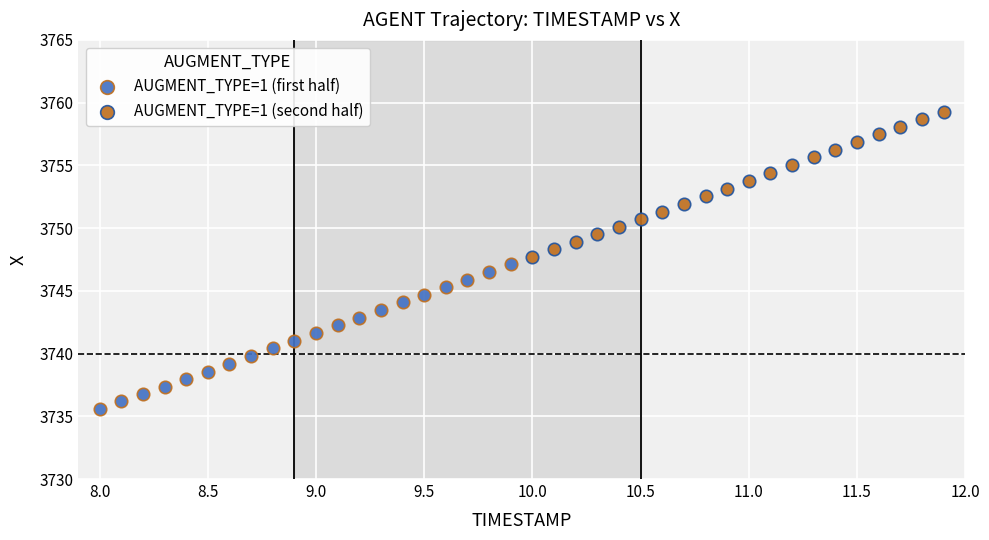

Which series reaches the maximum Y coordinate?

AUGMENT_TYPE=1 (second half)